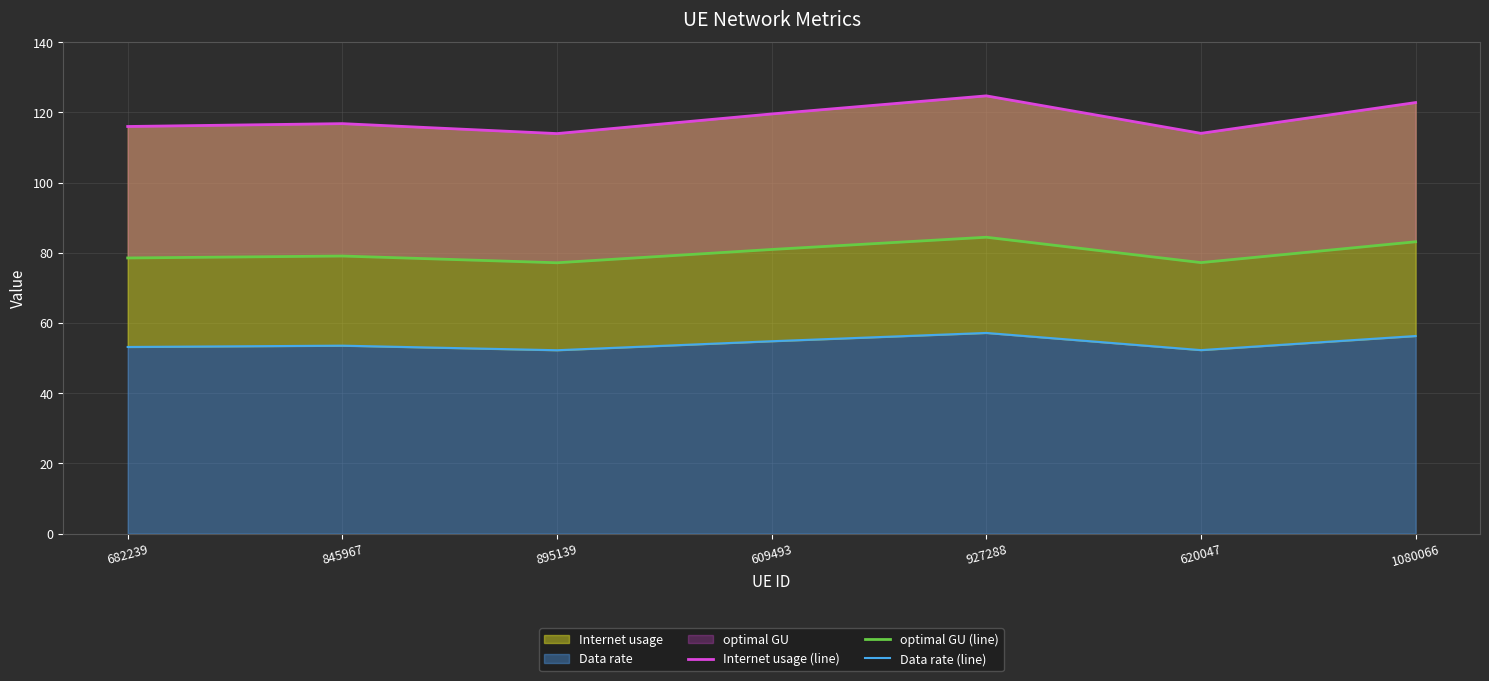

Is it true that Data rate (line) equals 19.4 at 845967?

False